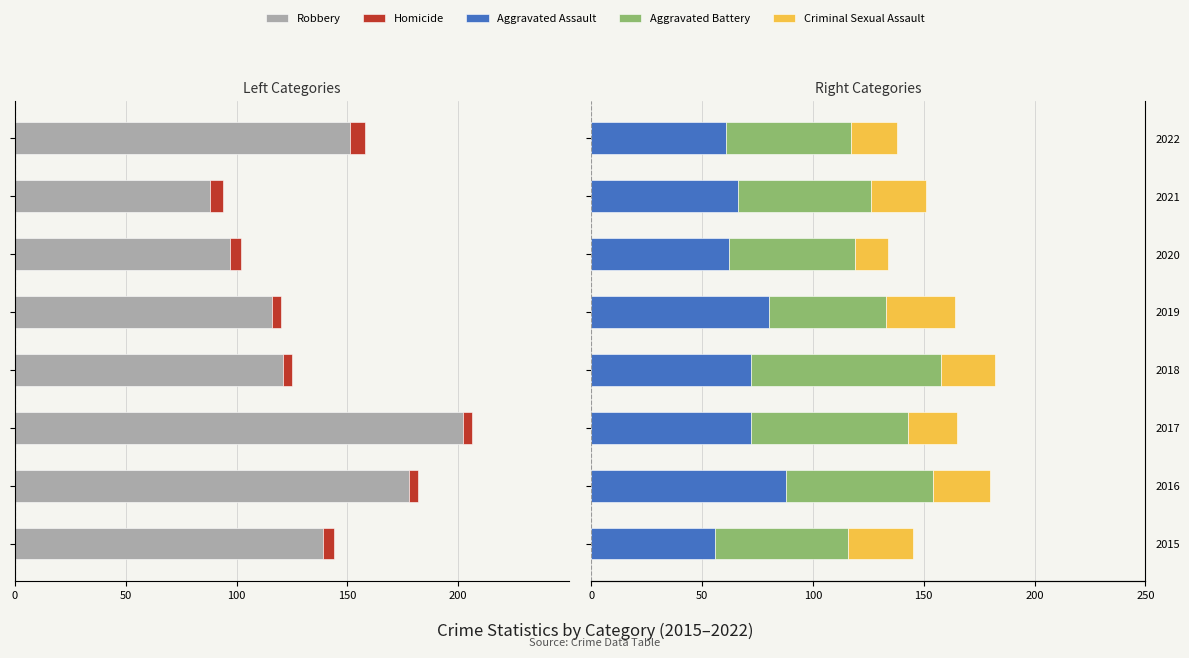

How many data points in Aggravated Assault are above 72?

2